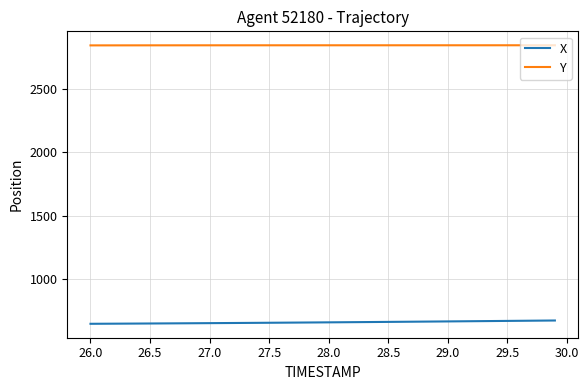

List the series in order of their overall mean, lowest first.

X, Y